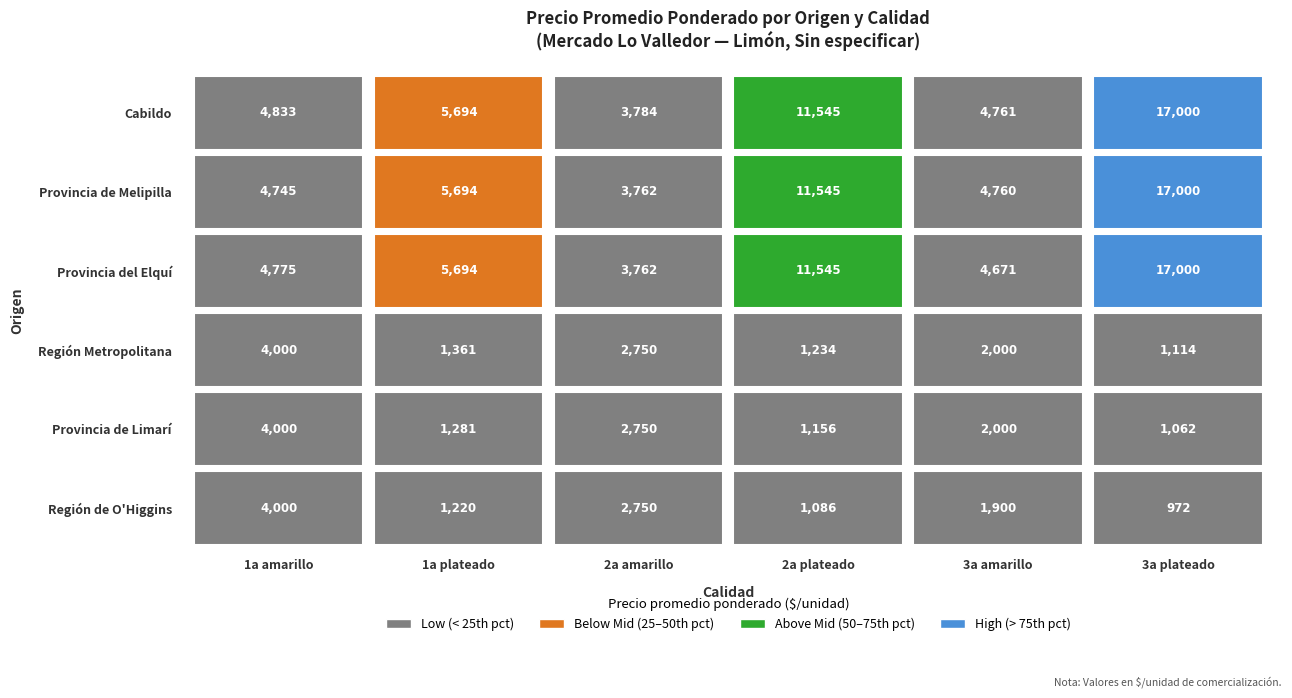

Rank the categories by value from lowest to highest.

2a amarillo, 3a amarillo, 1a amarillo, 1a plateado, 2a plateado, 3a plateado